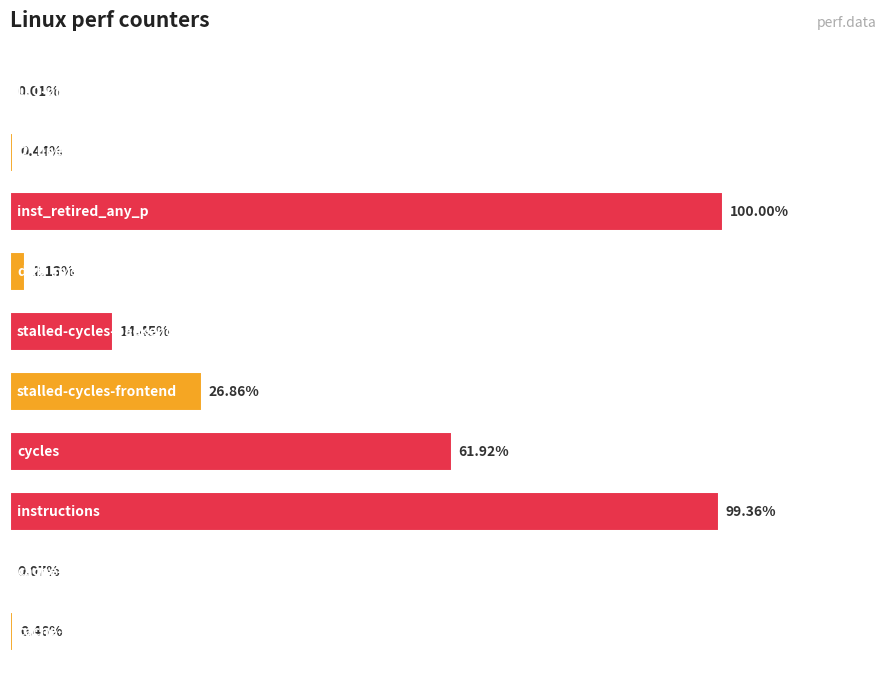

Are the bars horizontal?

Yes